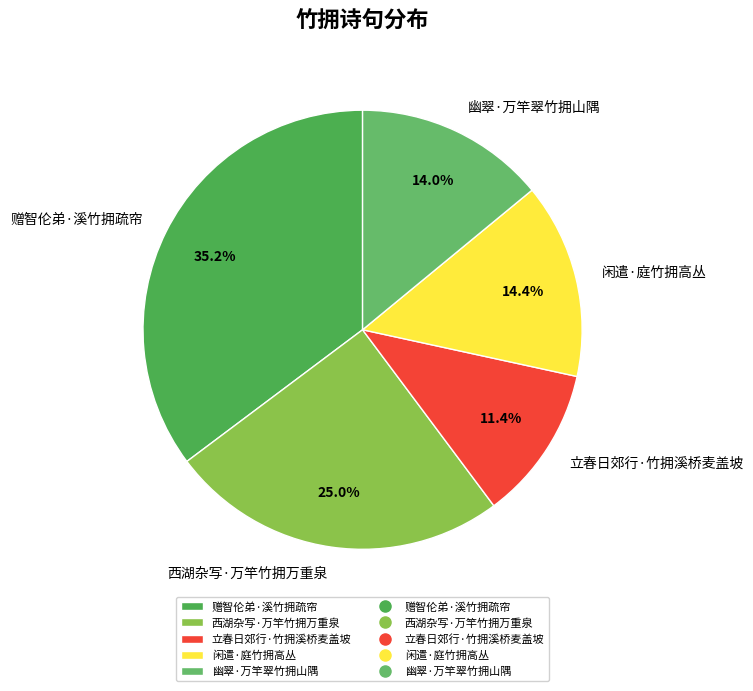

The 闲遣·庭竹拥高丛 slice represents 14% of the pie. True or false?

True